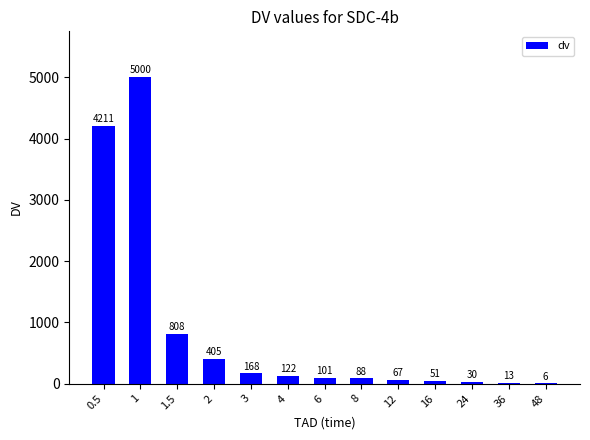

Is it true that the value at 1.5 is 808?

True